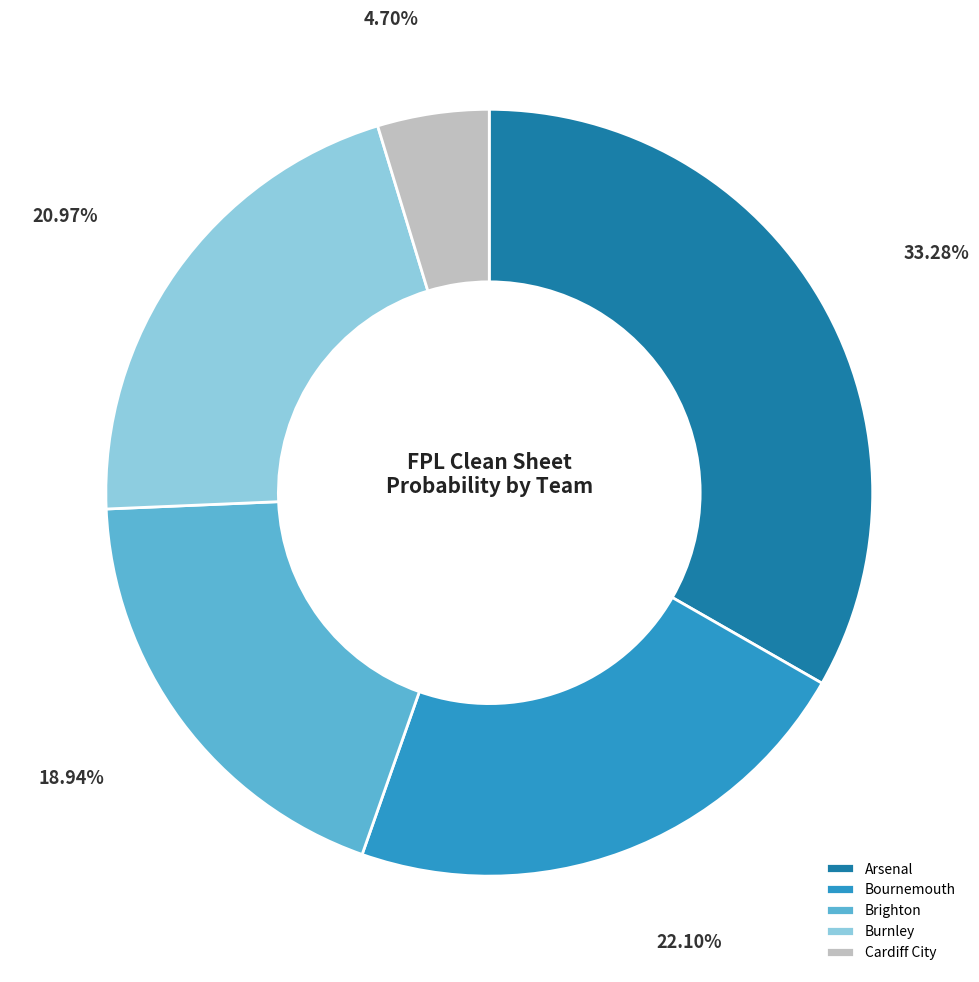

What percentage is the Arsenal slice, to the nearest percent?

33%